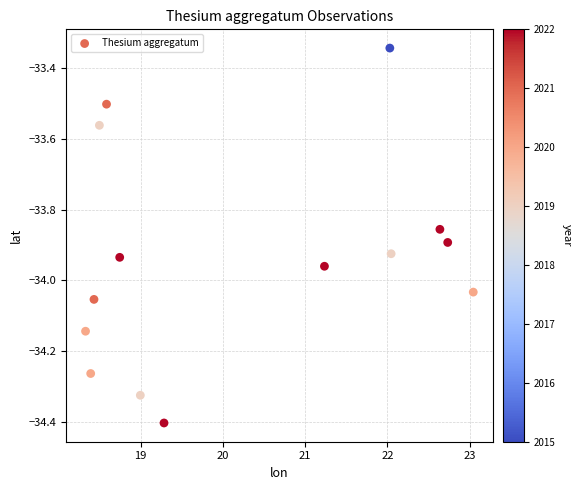

What is the range of X values (max minus min)?

4.7